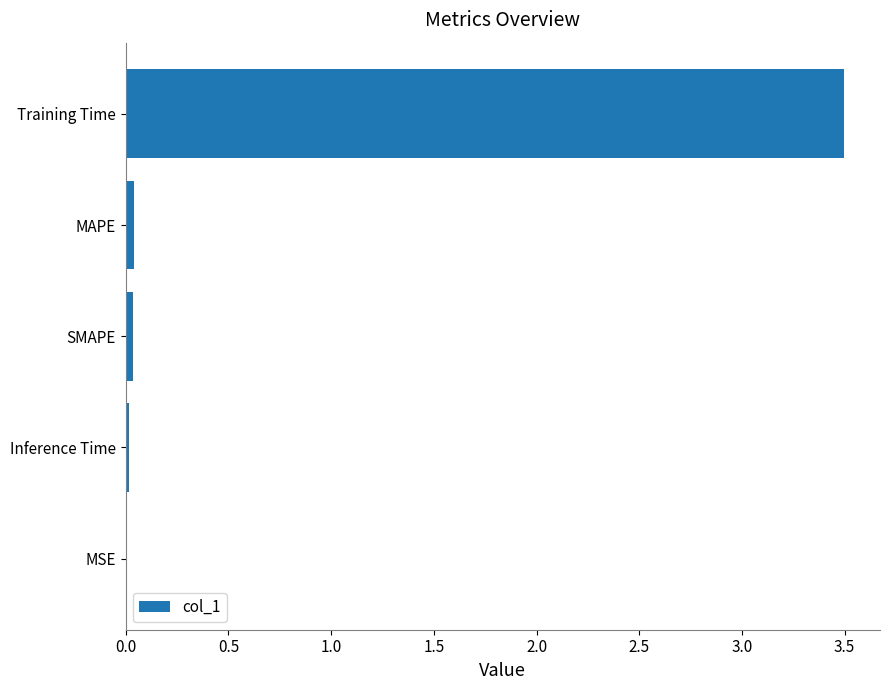

What is the maximum value shown in the chart?

3.5